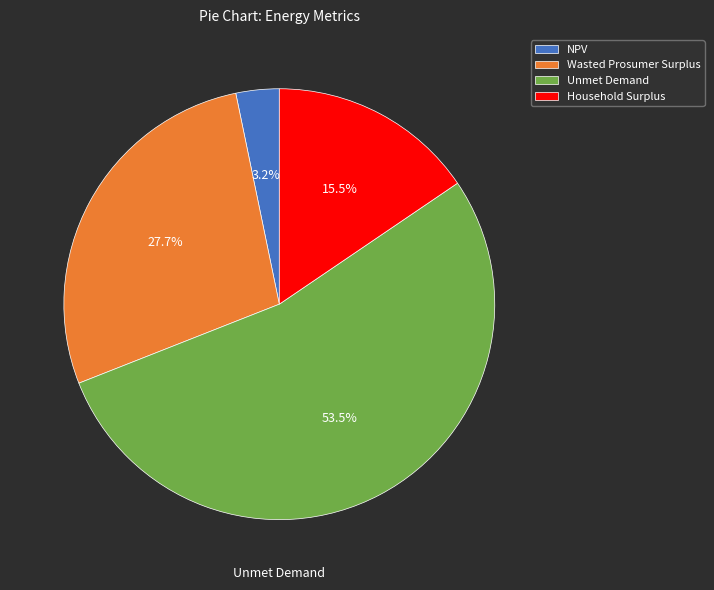

What is the ratio of the value at Wasted Prosumer Surplus to the value at Unmet Demand?

0.5